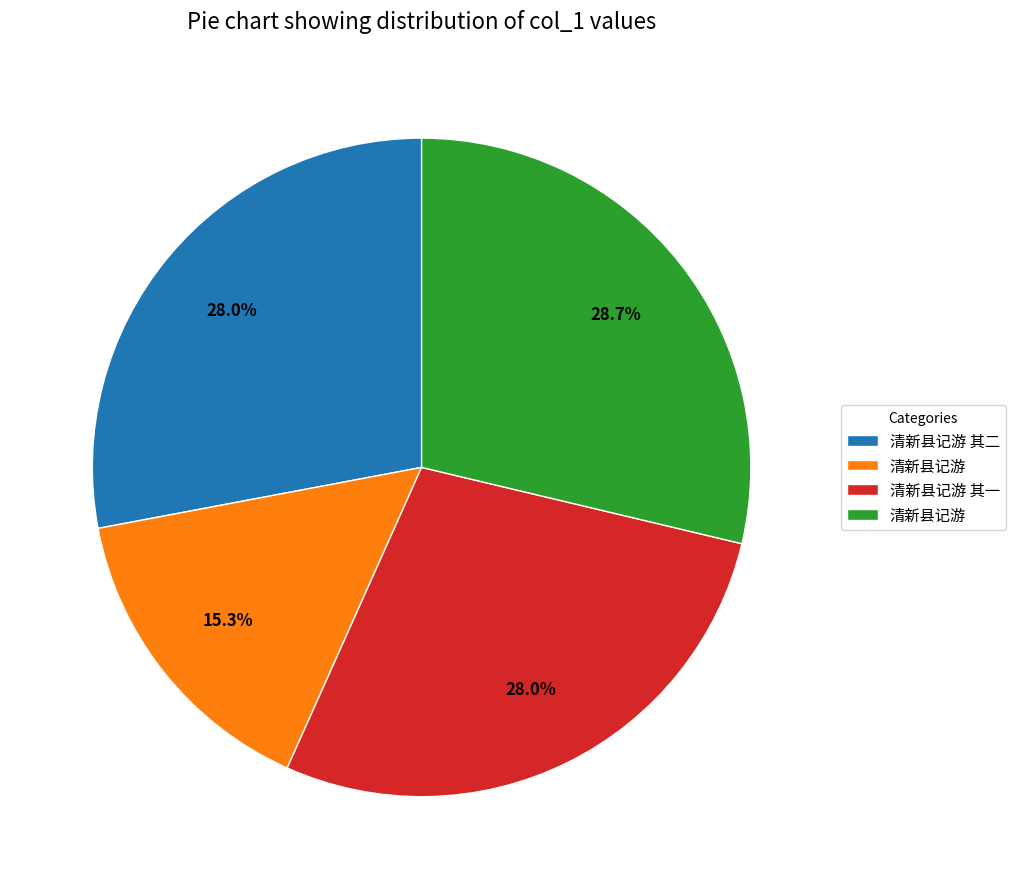

Is there any slice that represents more than half of the pie?

No